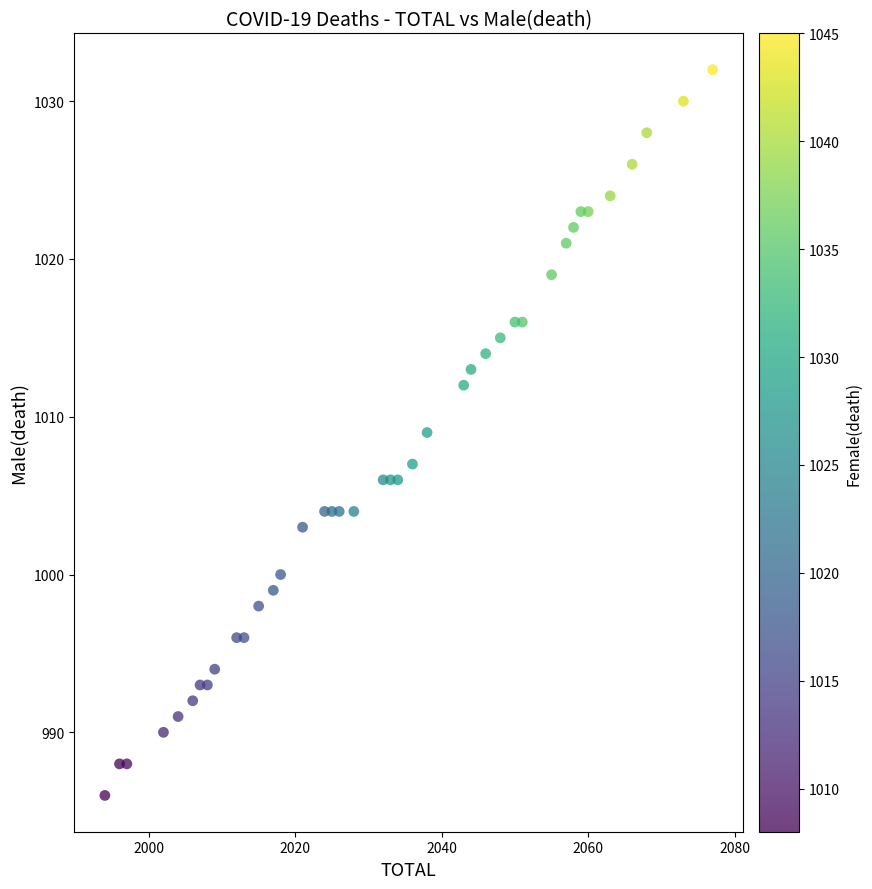

What is the range of Y values (max minus min)?

46